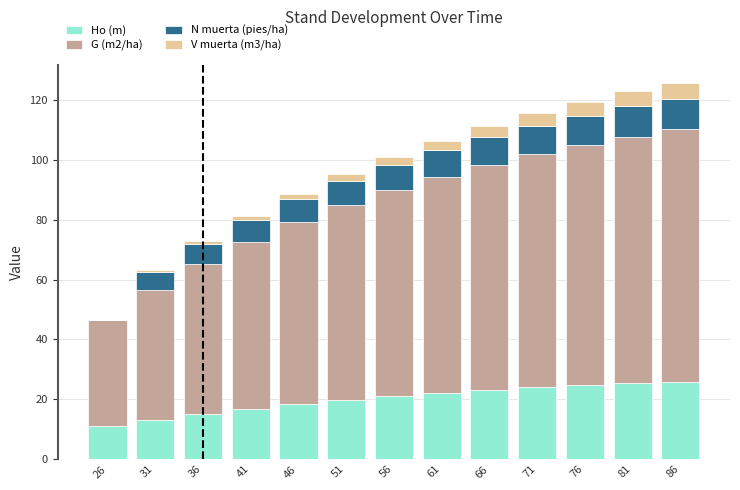

What is the total value across all series at 71?

115.4